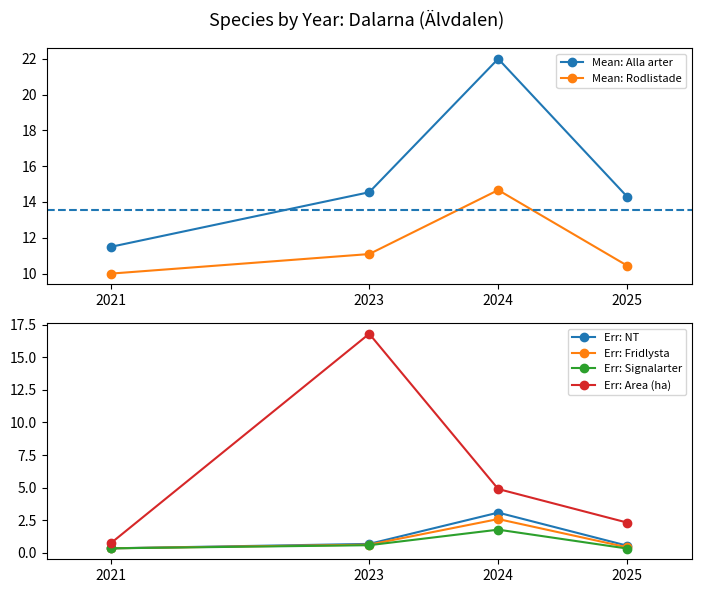

Where do Err: Area (ha) and Mean: Alla arter first cross each other?

2021 and 2023